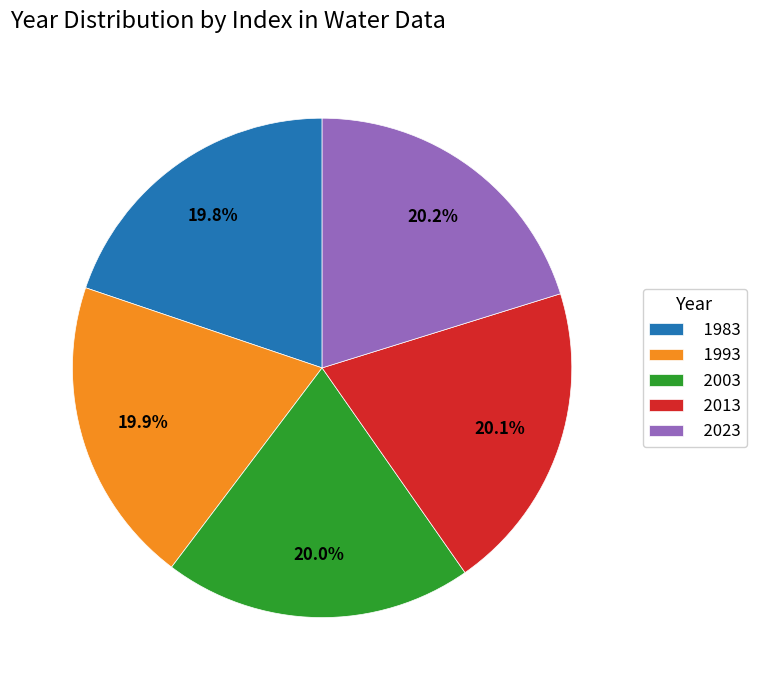

True or false: 2003 accounts for 6% of the total.

False